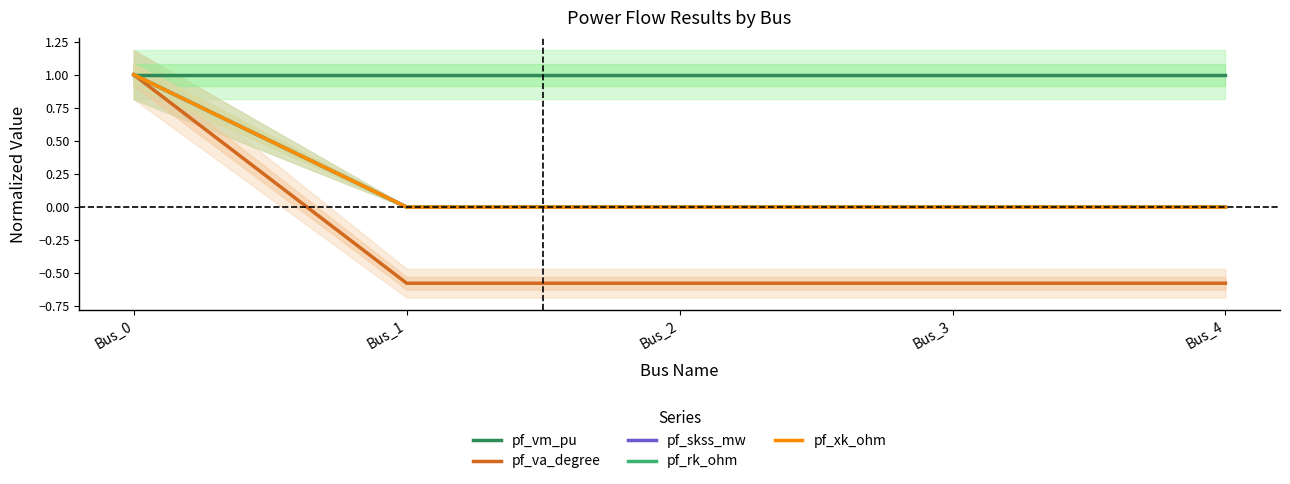

List the series in order of their peak value, lowest first.

pf_vm_pu, pf_rk_ohm, pf_xk_ohm, pf_va_degree, pf_skss_mw